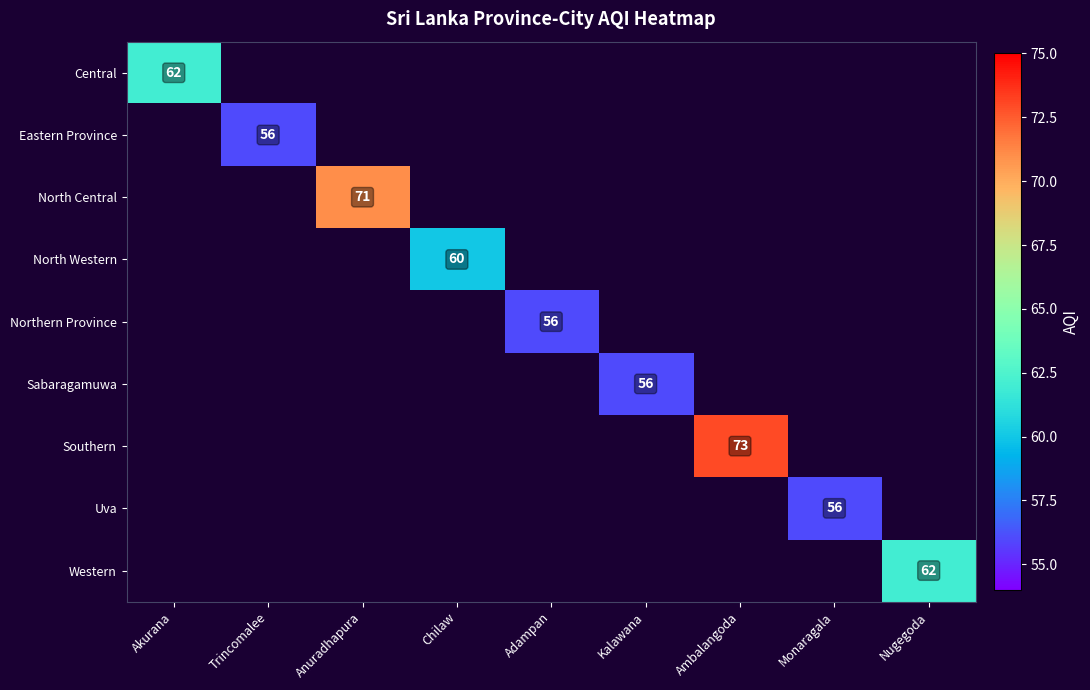

At which category does the chart reach its peak across all series?

Ambalangoda